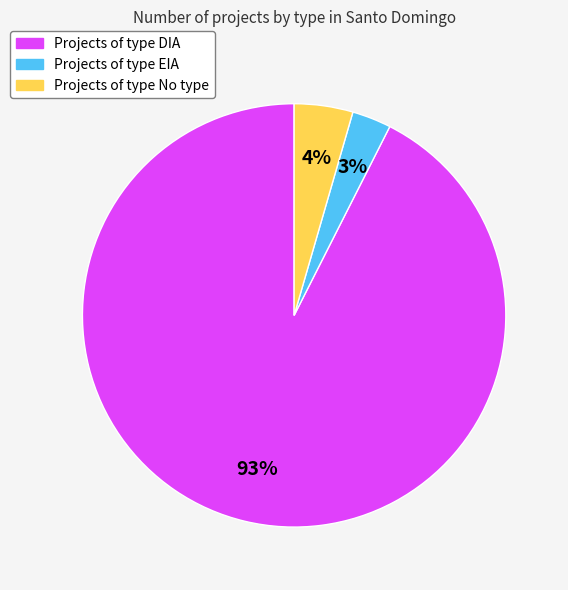

Do Projects of type No type and Projects of type EIA together represent more than half of the pie?

No